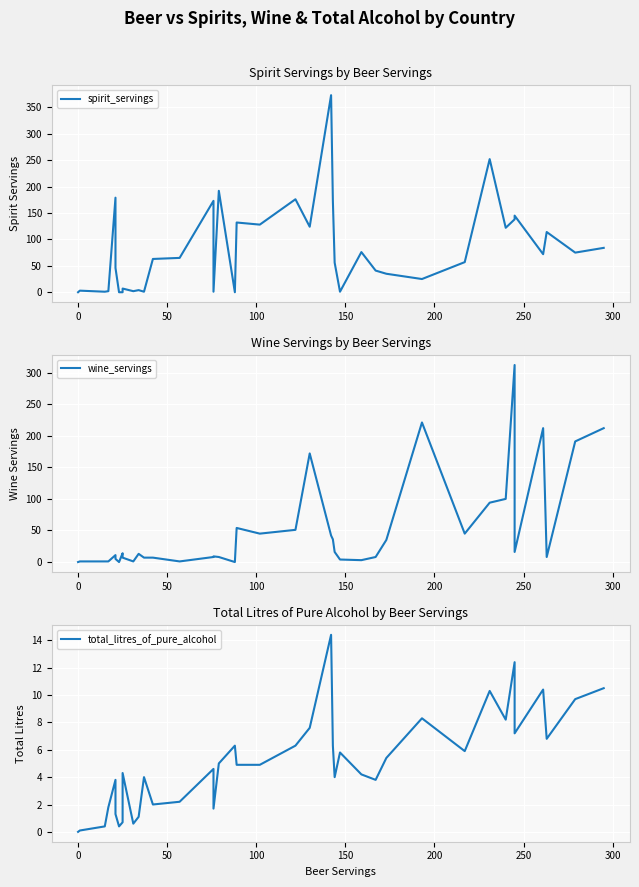

How many distinct data groups are displayed?

3